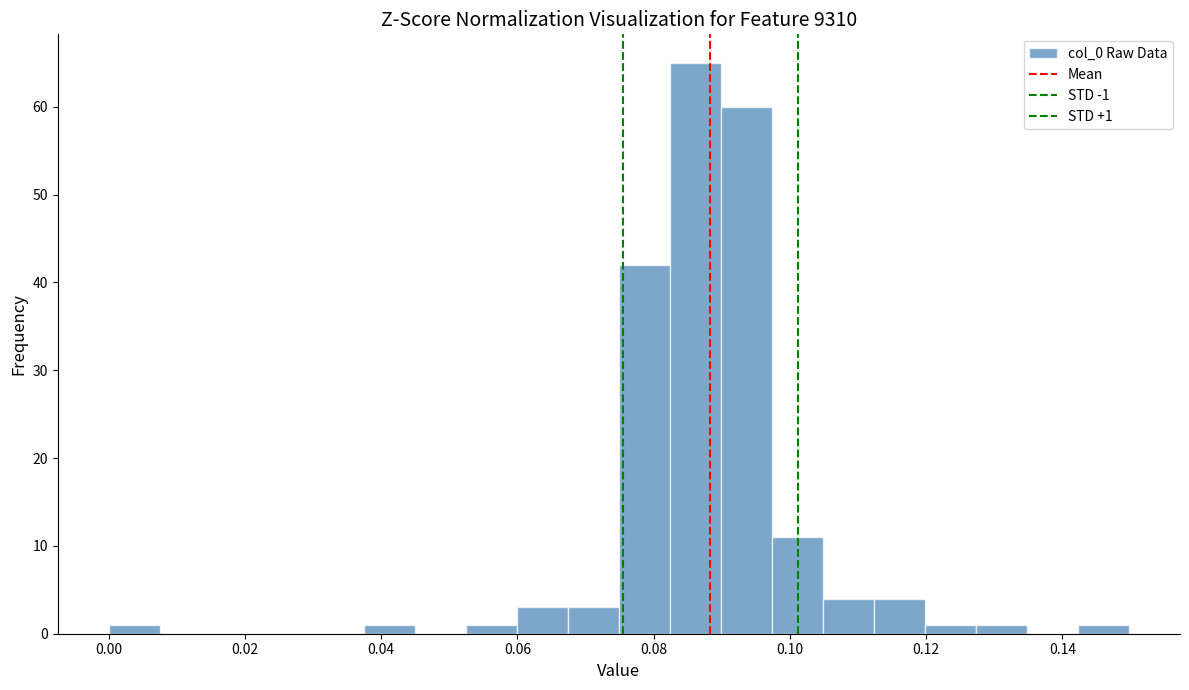

Around what value on the x-axis is the tallest bar? Give the approximate position of its centre, as read against the axis.

0.086